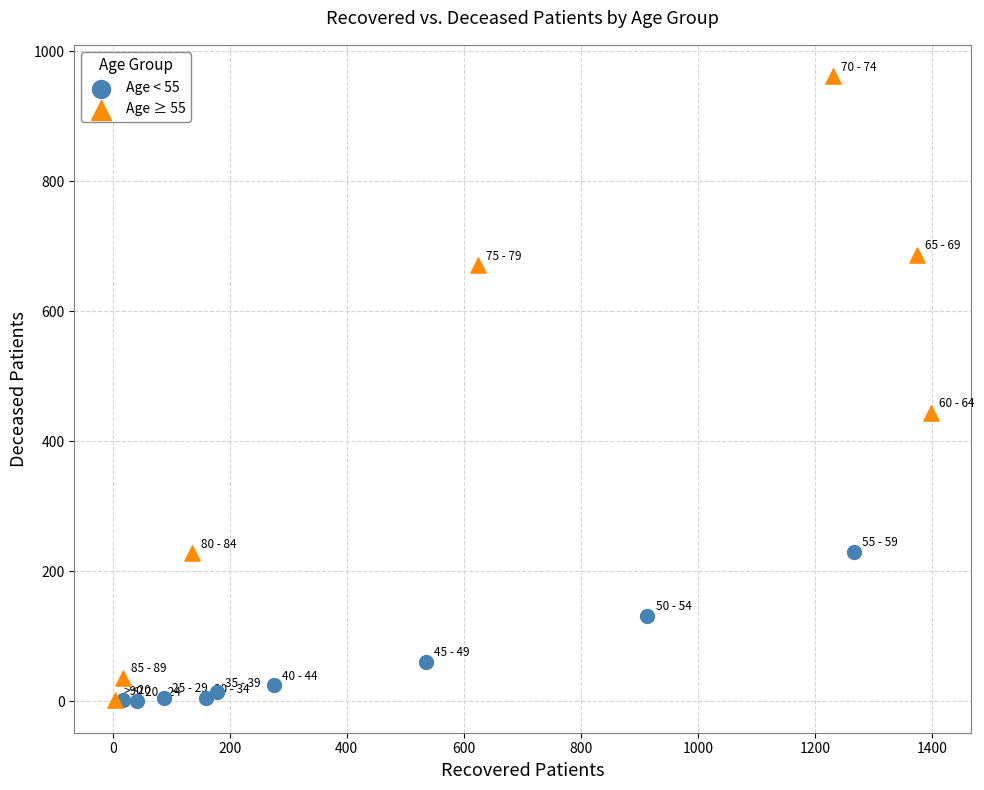

What are all the series names shown in the legend?

Age < 55, Age ≥ 55